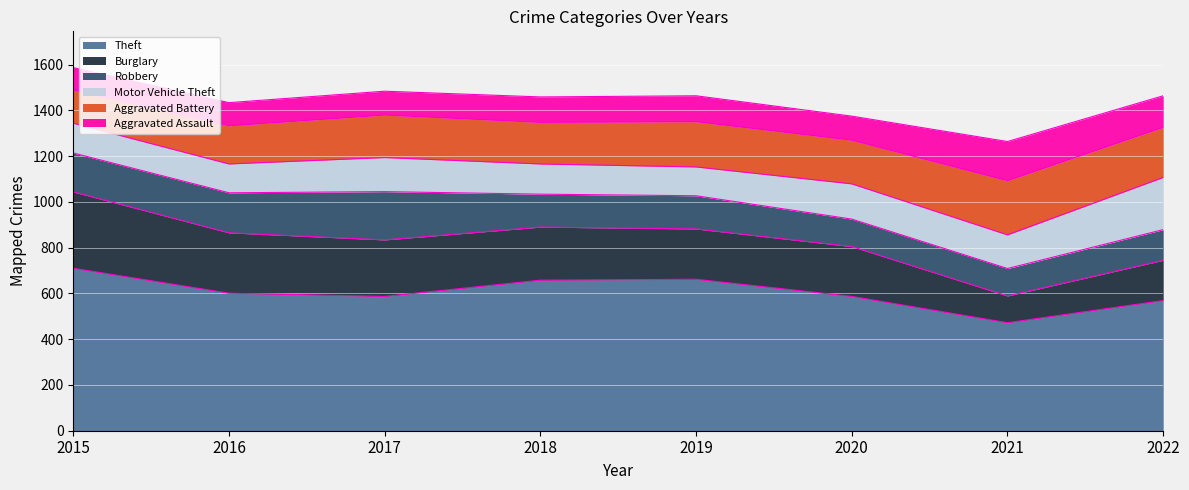

What is the difference between the second highest and second lowest values in the Burglary series?

88